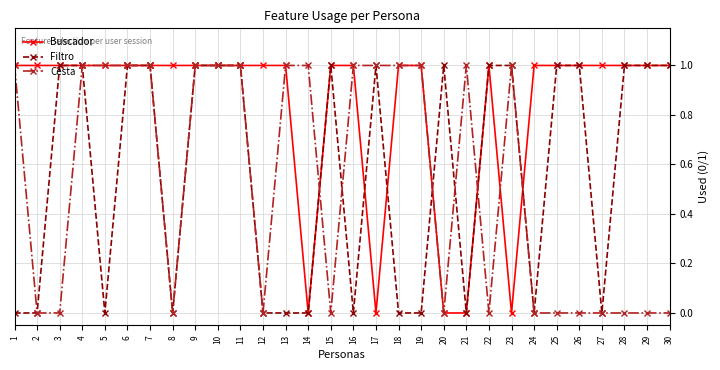

How many data points does each series have?

30